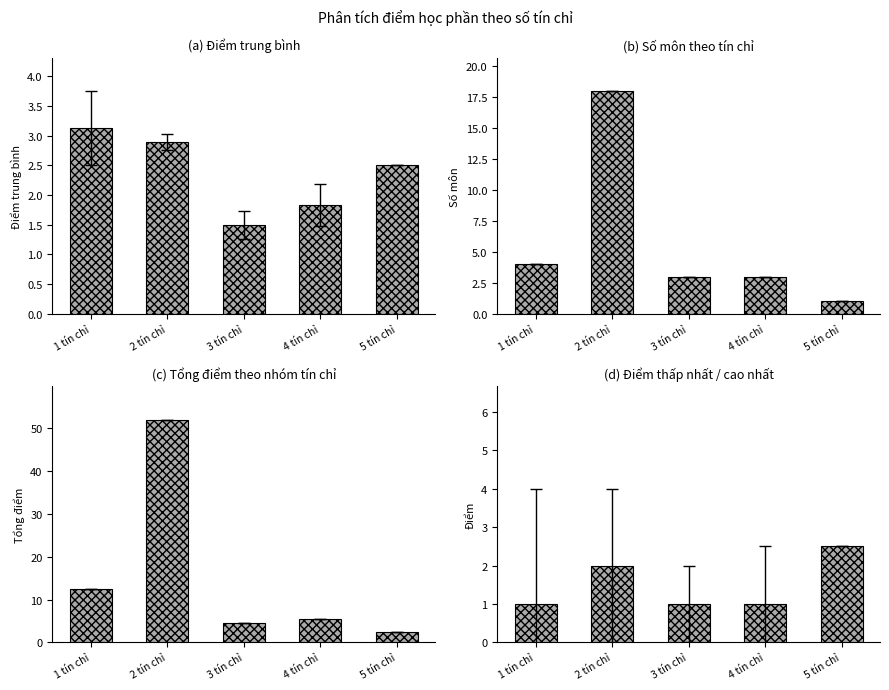

What is the difference between the values at 4 tín chỉ and 2 tín chỉ?

1.0